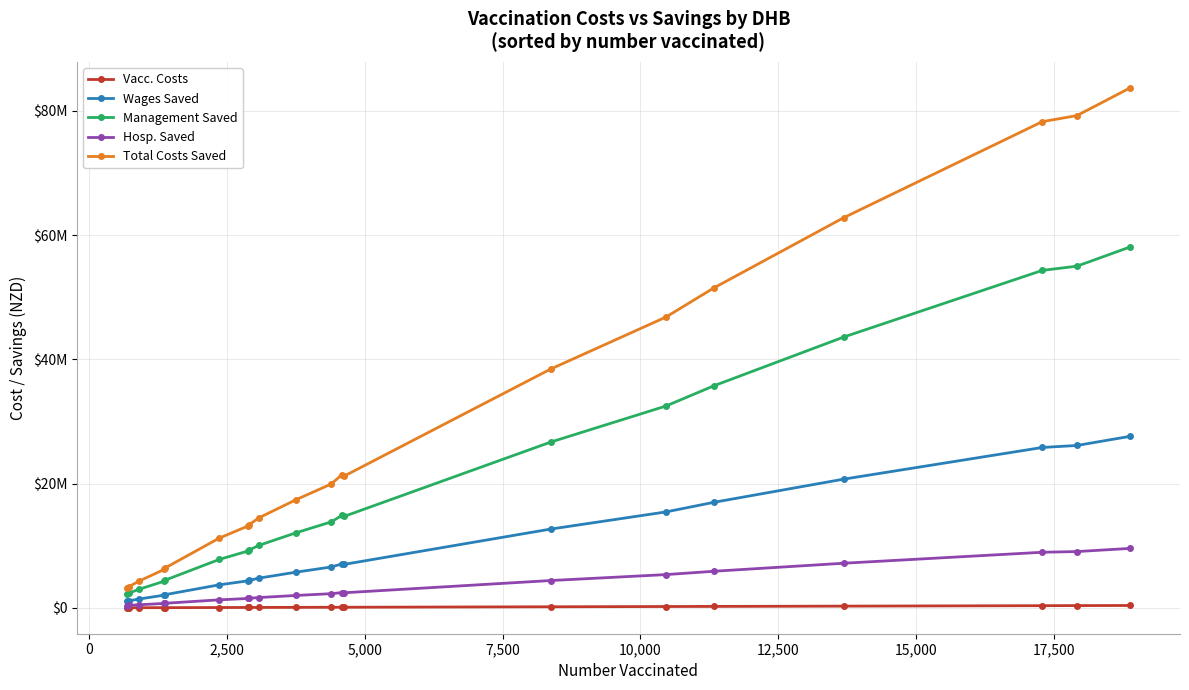

Reading left to right, list all the values displayed in this chart.

Vacc. Costs: 13700	14400	17860	27180	27560	47120	57720	57980	61420	75020	87760	91700	92560	167420	209220	226620	273740	345820	358400	377600
Wages Saved: 1061335	1129294	1407842	2039609	2122670	3700829	4356088	4414818	4772232	5743794	6574404	7078643	7003972	12681485	15440117	16988072	20719105	25819386	26142401	27605617
Management Saved: 2233347	2376352	2962495	4291911	4466694	7787585	9166434	9290018	10042118	12086558	13834395	14895455	14738327	26685411	32490348	35747681	43598824	54331250	55010964	58089982
Hosp. Saved: 367735	391282	487794	706691	735471	1282277	1509314	1529663	1653501	1990132	2277925	2452635	2426763	4393930	5349752	5886093	7178836	8946001	9057921	9564902
Total Costs Saved: 3217840	3423883	4268407	6183849	6435680	11220468	13207135	13385197	14468834	17414493	19932803	21461595	21235201	38448739	46812579	51505793	62817837	78281276	79260619	83696914